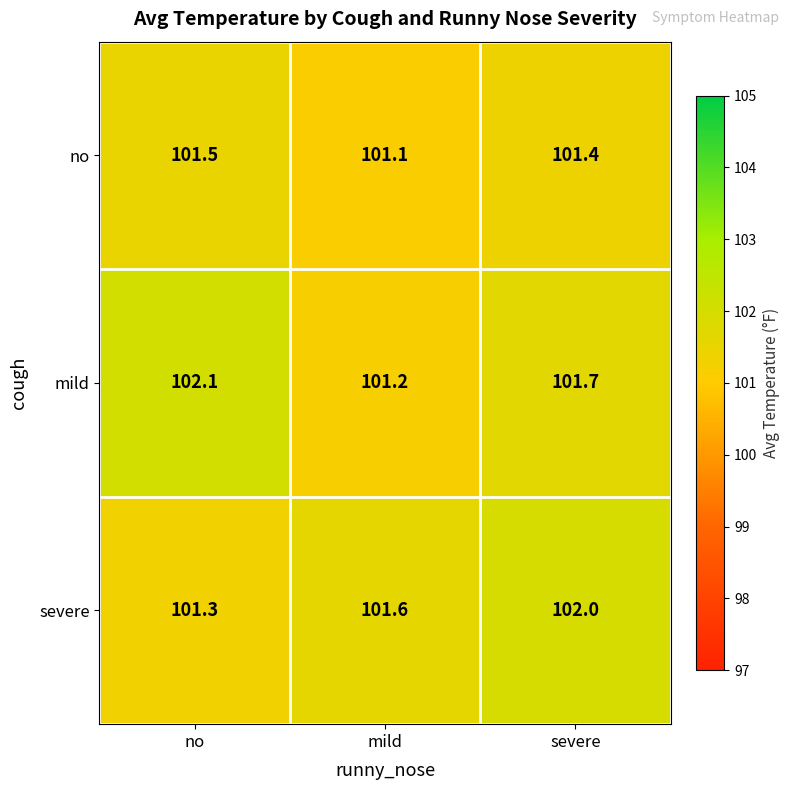

Which label corresponds to the largest value in the chart?

no